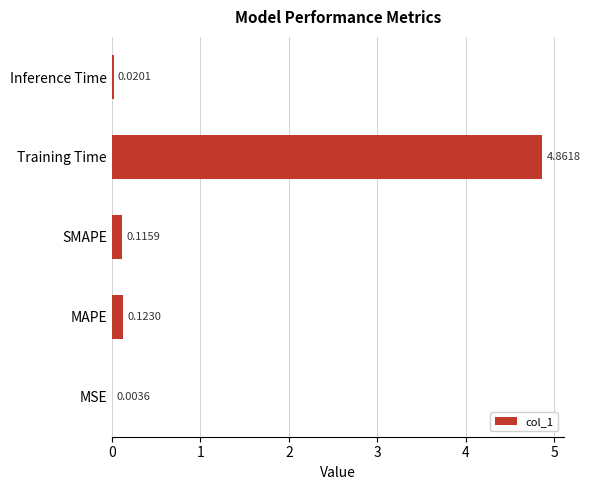

How many distinct data groups are displayed?

1